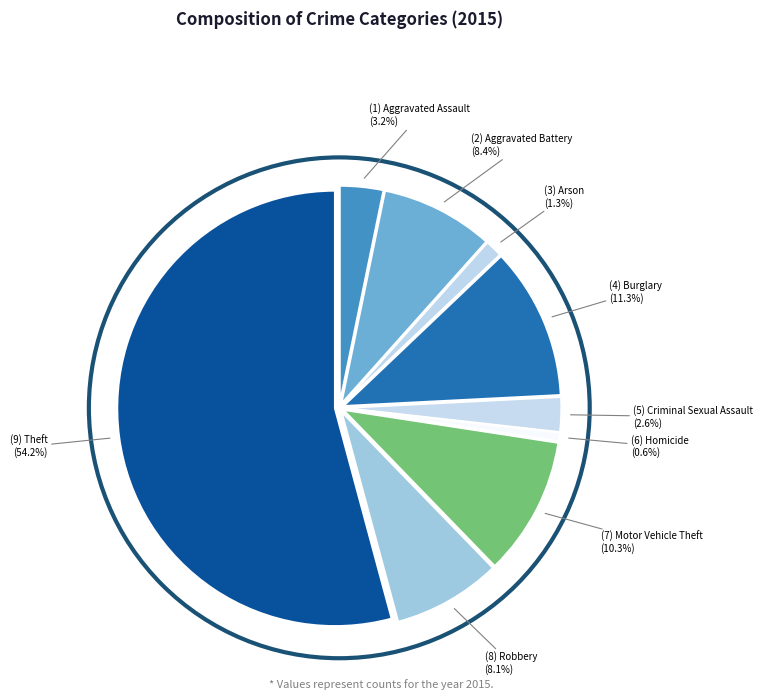

Count the number of slices in the pie.

9